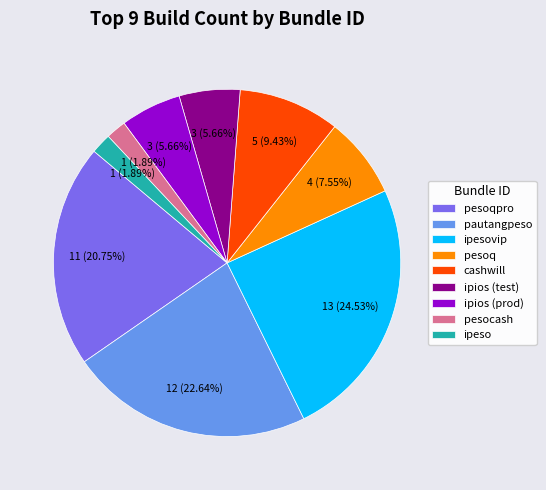

To the nearest percent, what is the average slice percentage?

11%